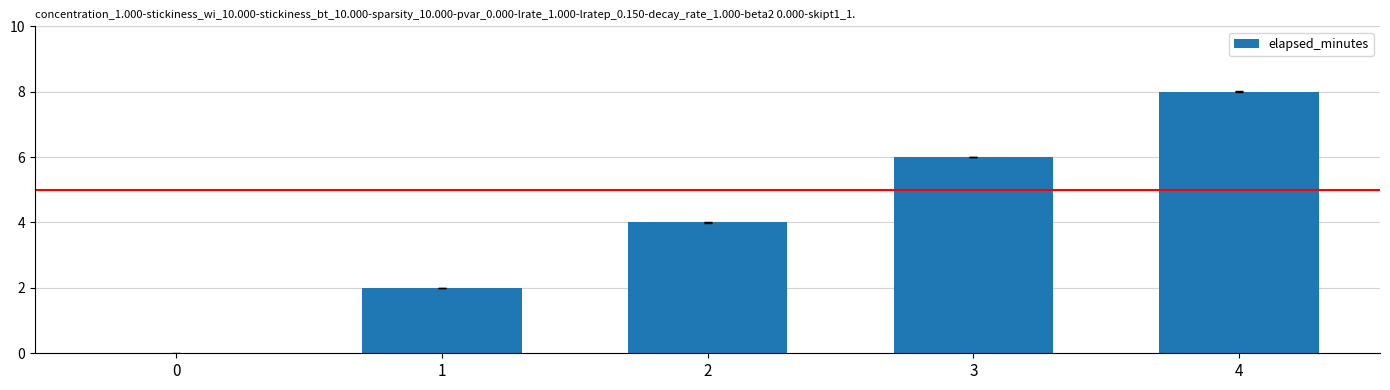

Approximately how many times larger is the value at 2 compared to 4?

0.5